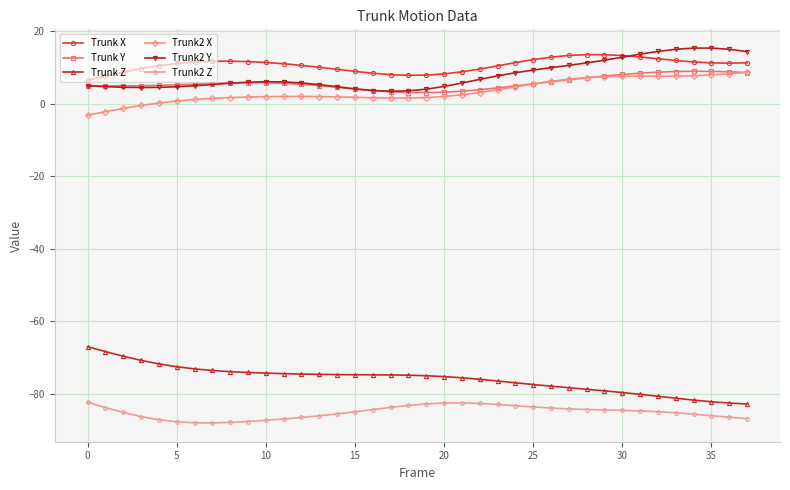

True or false: Trunk2 Y and Trunk X cross at least once.

True